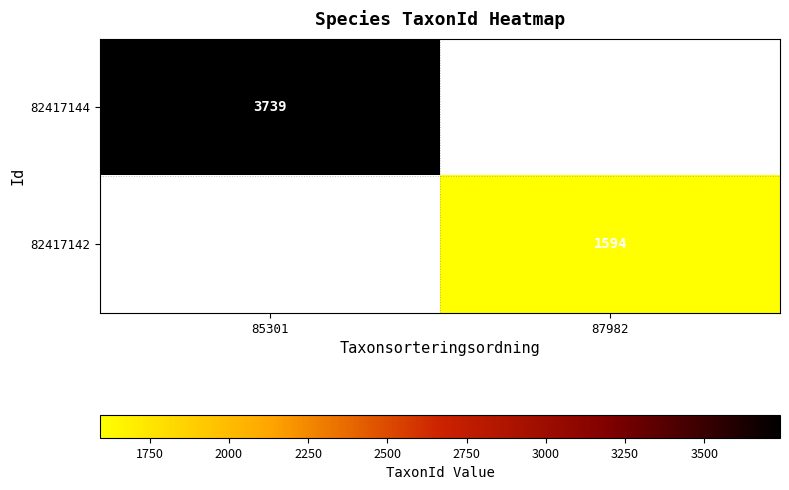

Is it true that 82417144 equals 3739 at 85301?

True